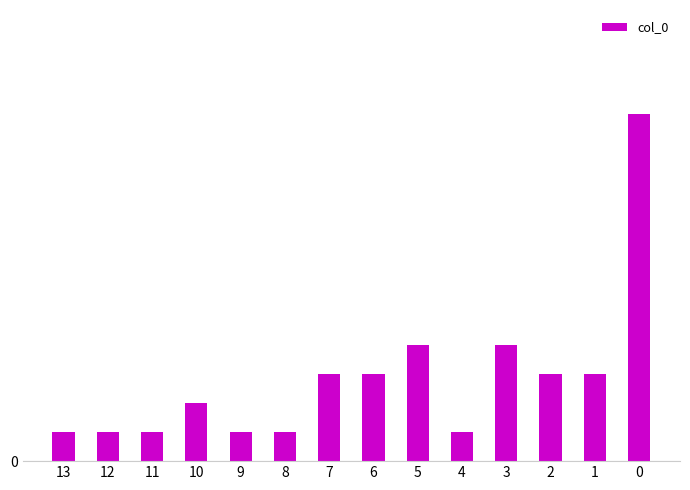

How many bars are there in total?

14